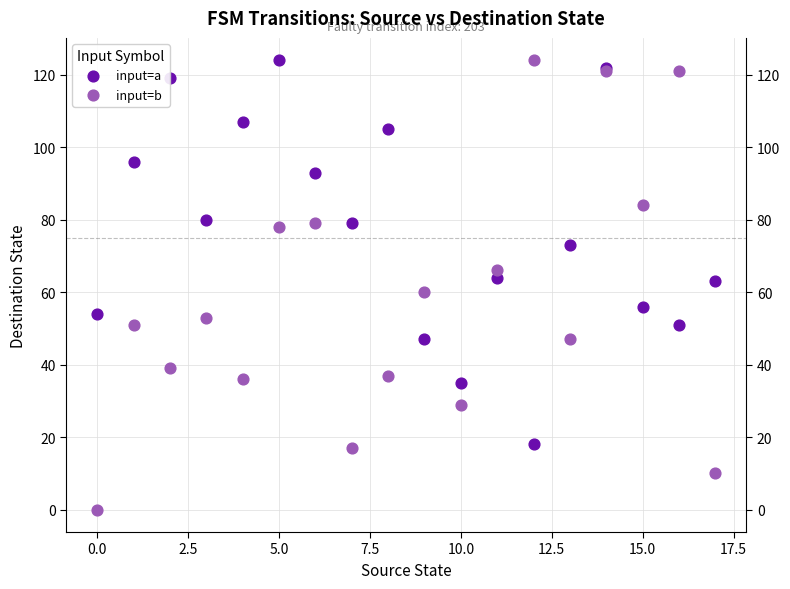

Which series has the largest Y range (max minus min)?

input=b